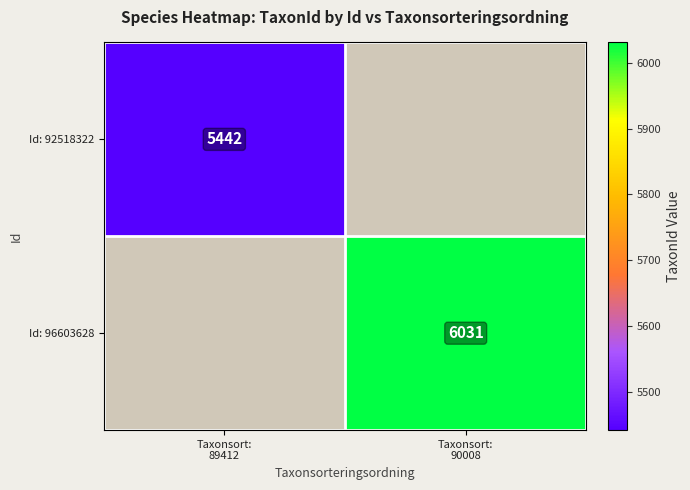

Is it true that Id: 92518322 equals 7456 at Taxonsort: 89412?

False